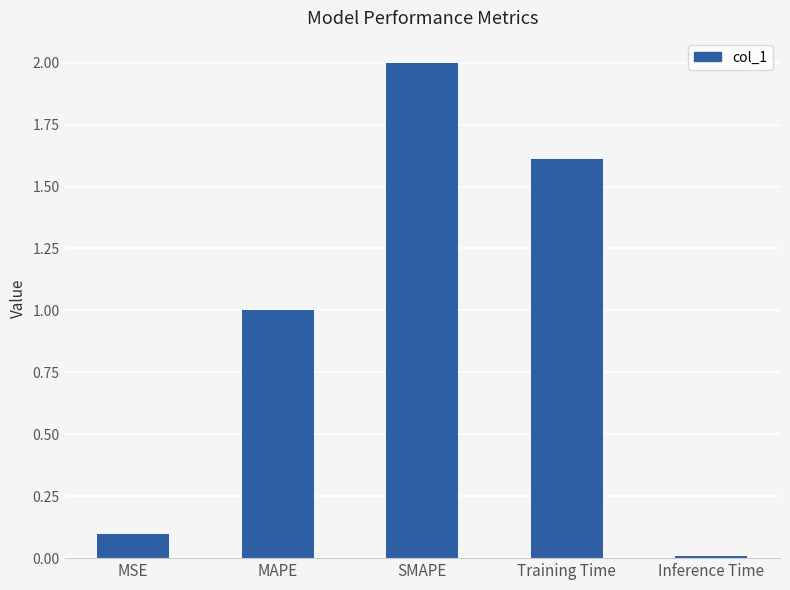

Rank the categories by value from highest to lowest.

SMAPE, Training Time, MAPE, MSE, Inference Time